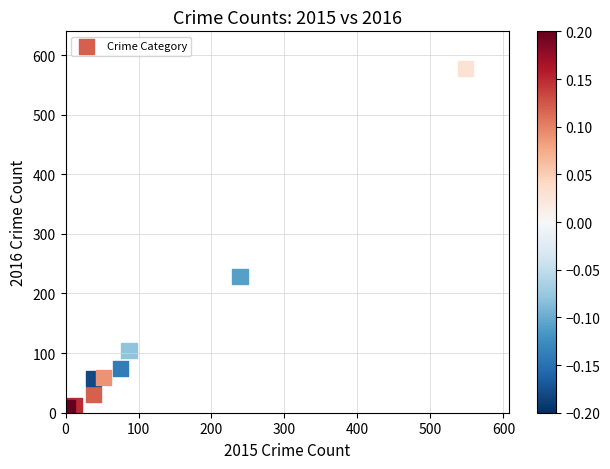

What Y value in the scatter plot is closest to 289?

229